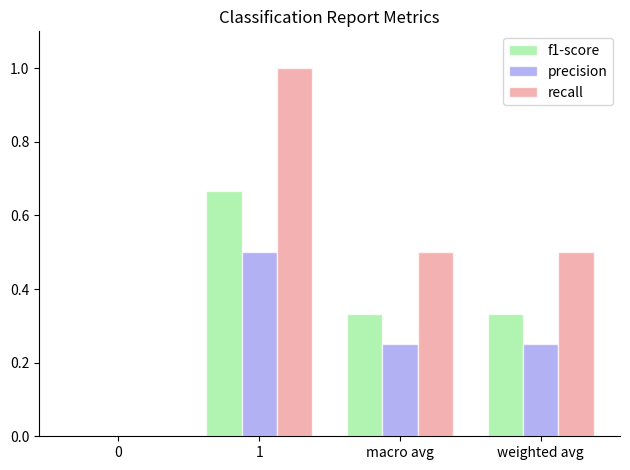

Which series changed the most between 0 and 1?

recall